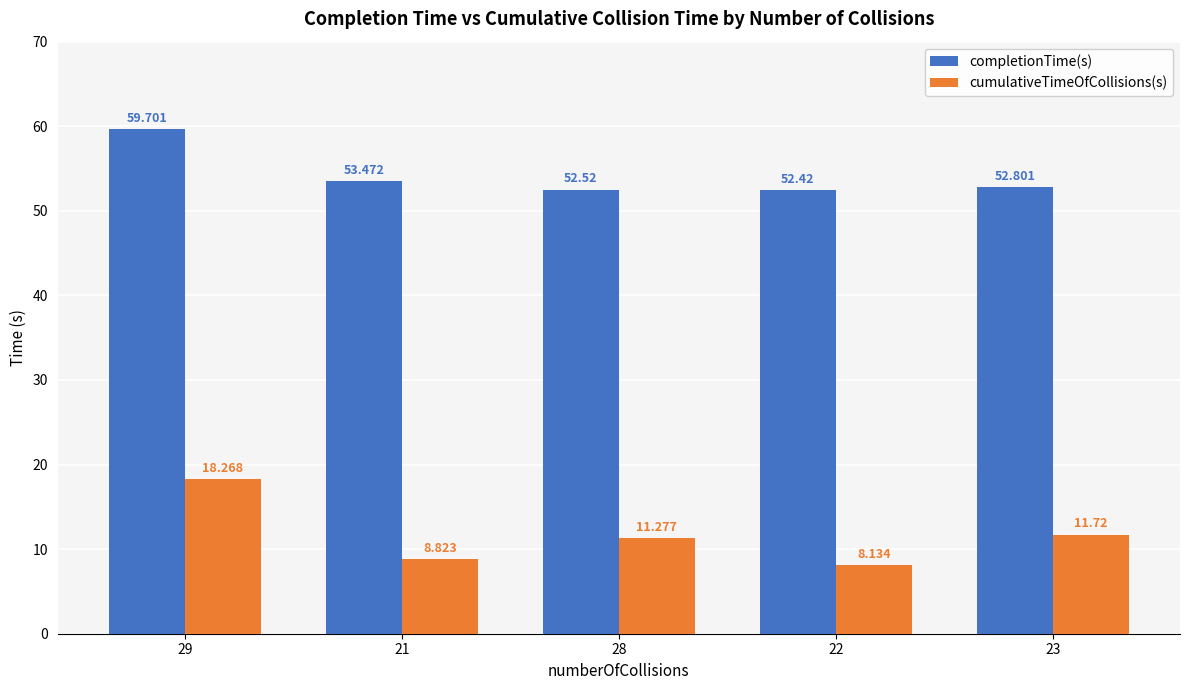

What is the difference between the cumulativeTimeOfCollisions(s) values at 29 and 28?

7.0